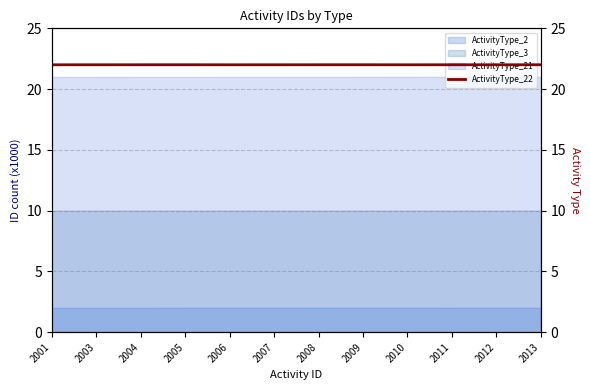

At which category does the chart reach its minimum across all series?

2001